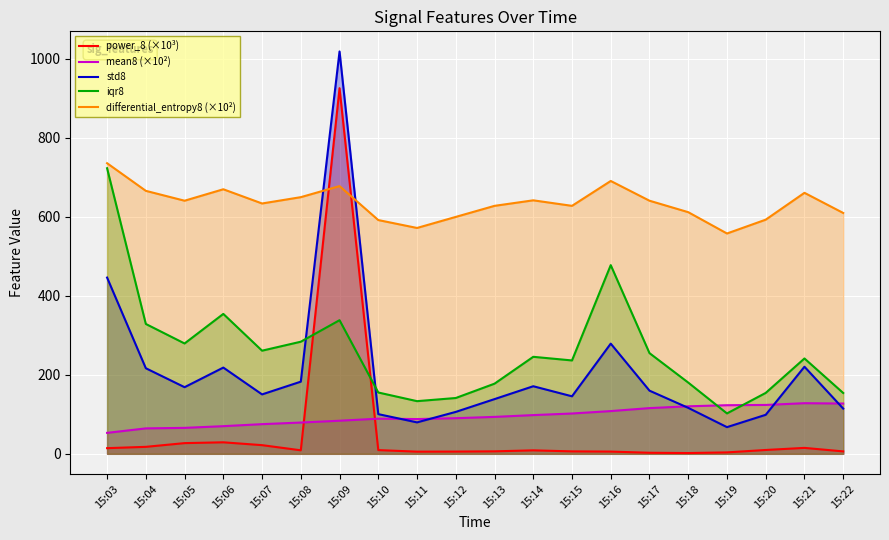

The value of differential_entropy8 (×10²) at 15:17 is 203.2. True or false?

False